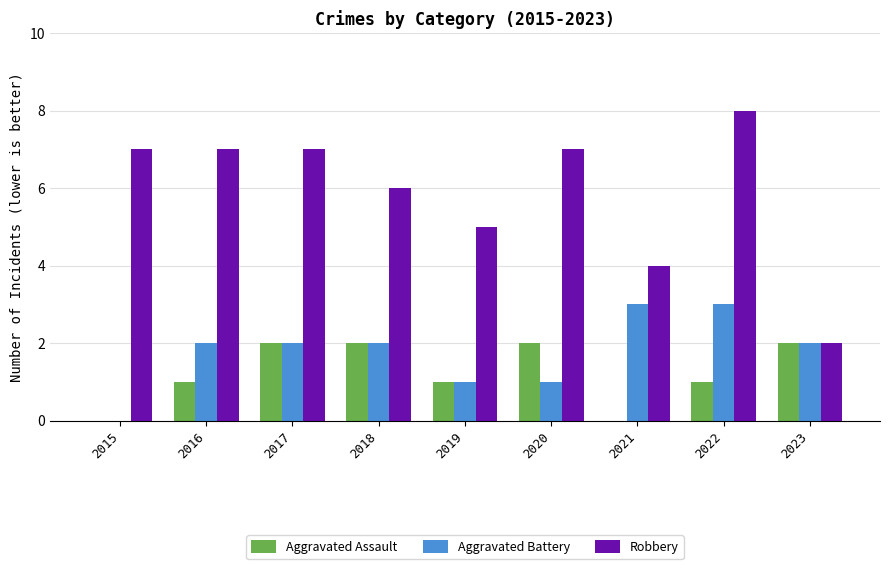

Which series has the largest total across all categories?

Robbery